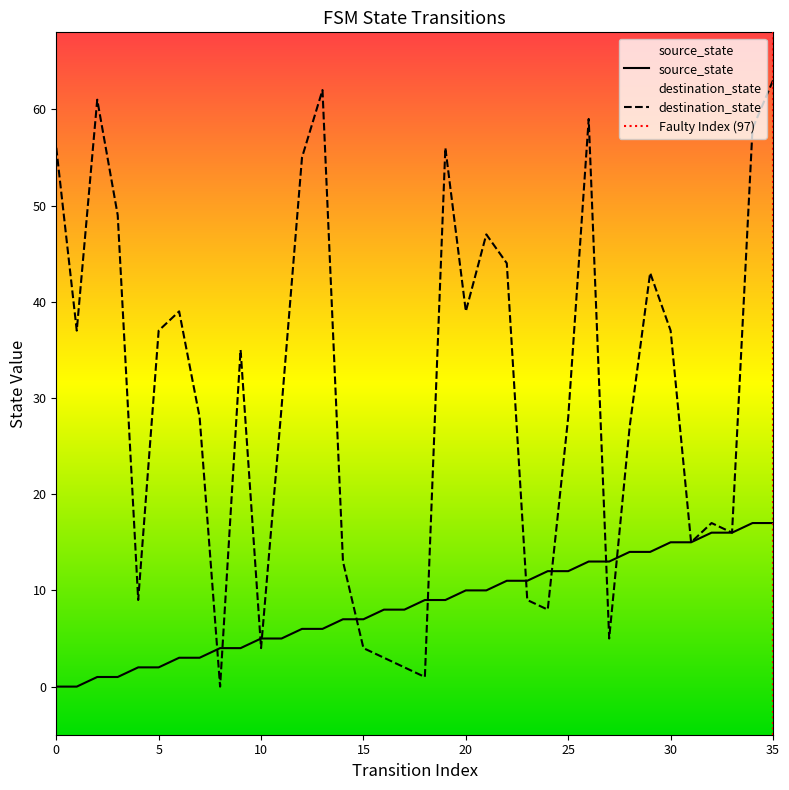

How many values in the source_state series are below 9?

18